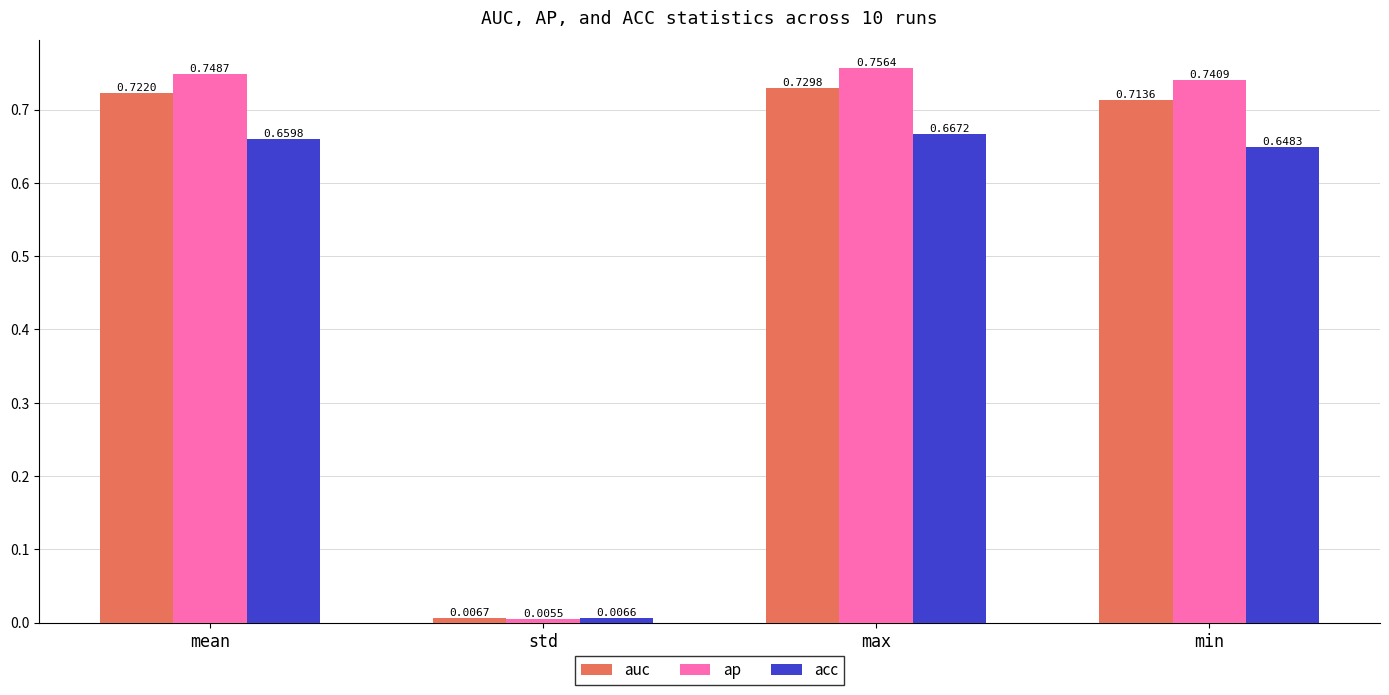

Which label corresponds to the smallest value in the chart?

std